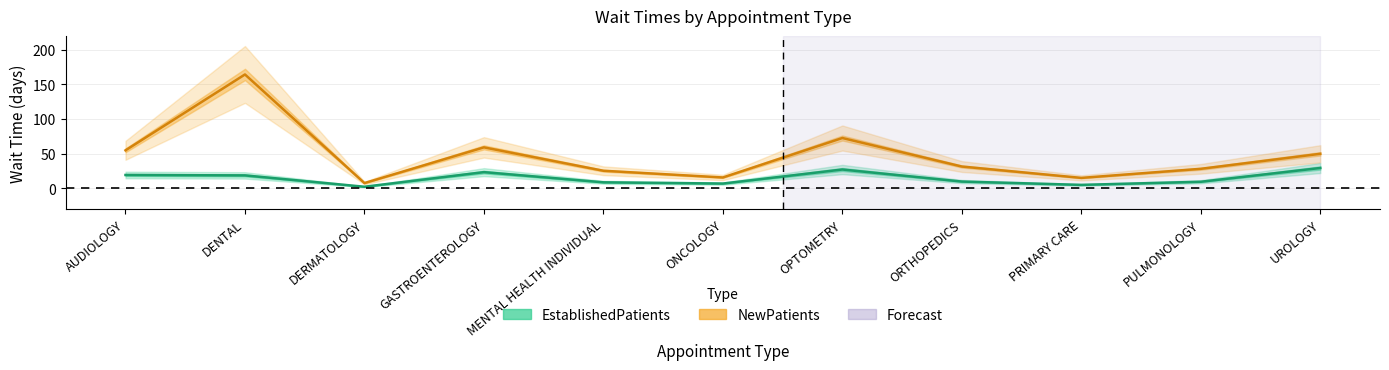

The NewPatients series shows 9.9 at ORTHOPEDICS. True or false?

False